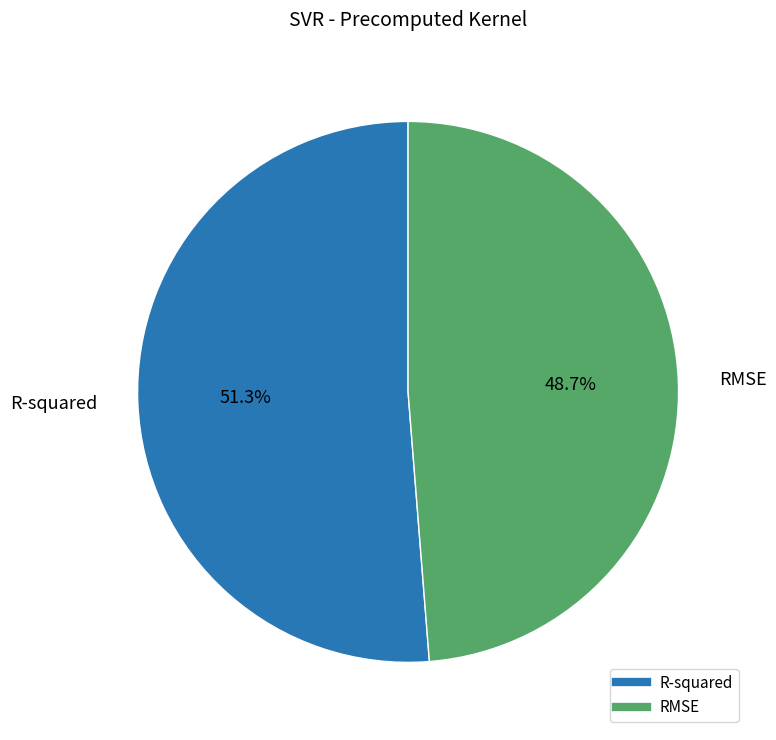

Rank the categories by value from lowest to highest.

RMSE, R-squared